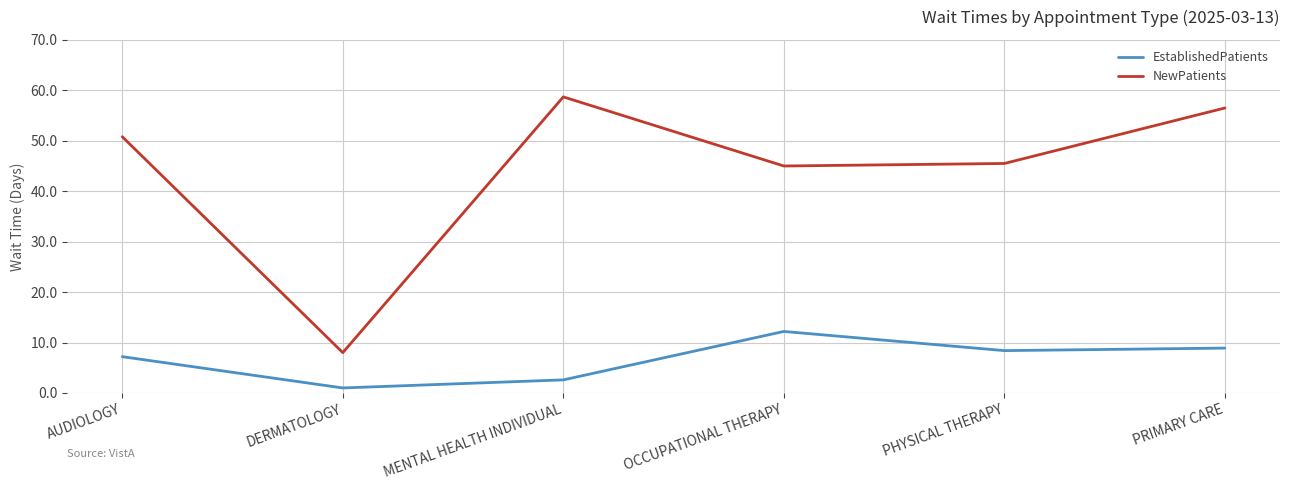

In NewPatients, how many points are lower than both neighbors (excluding endpoints)?

2